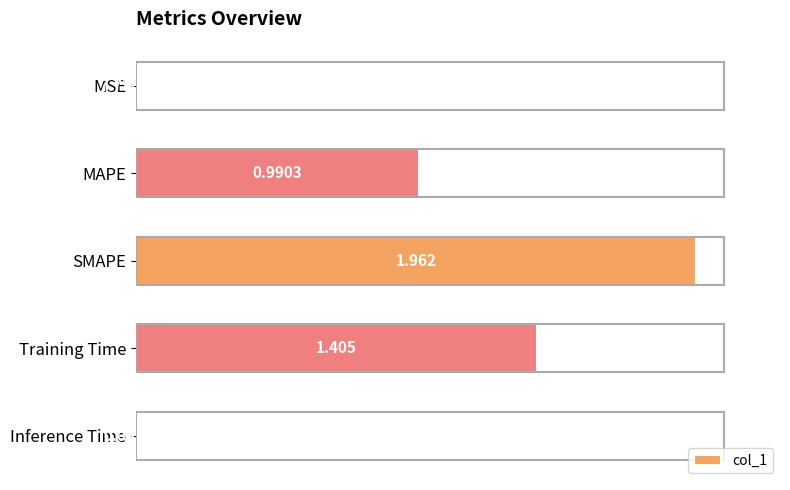

Count the number of categories in the chart.

5